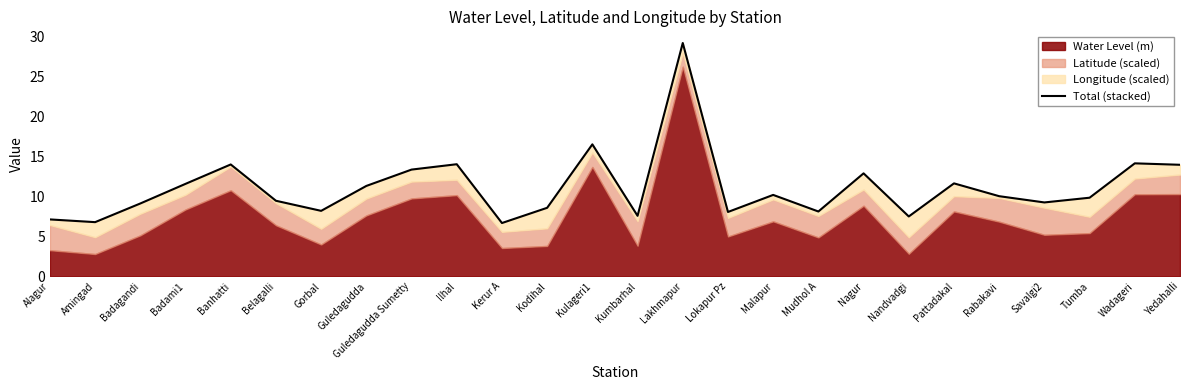

How many data points are above 10?

13